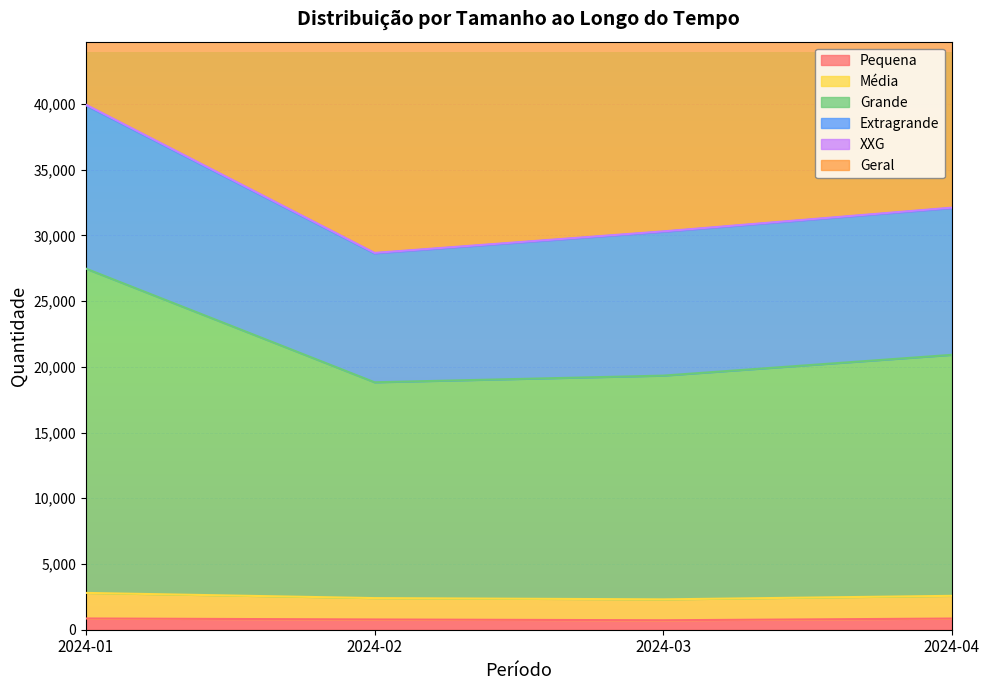

In Pequena, how many points are lower than both neighbors (excluding endpoints)?

1